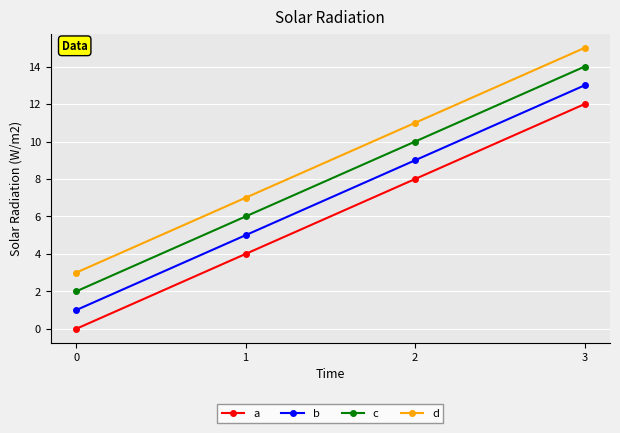

How many distinct data groups are displayed?

4